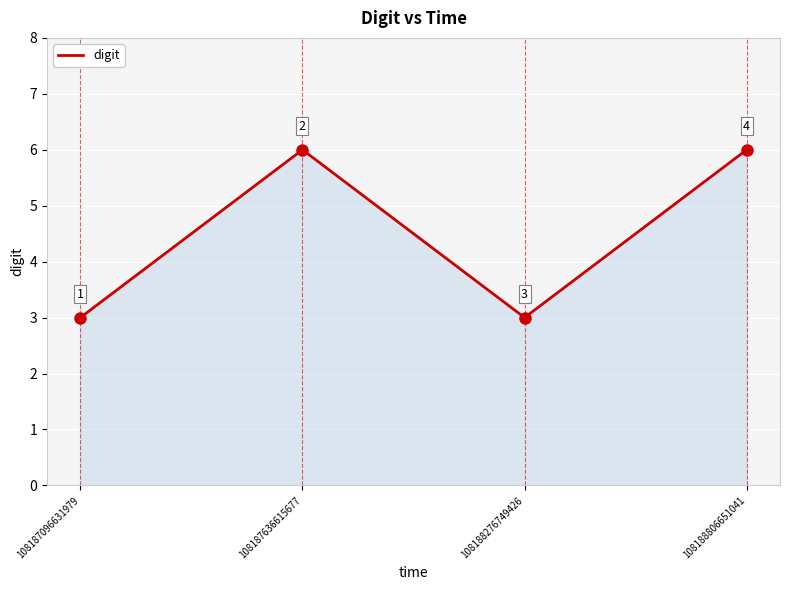

The chart shows a value of 3 at 108187096631979. True or false?

True